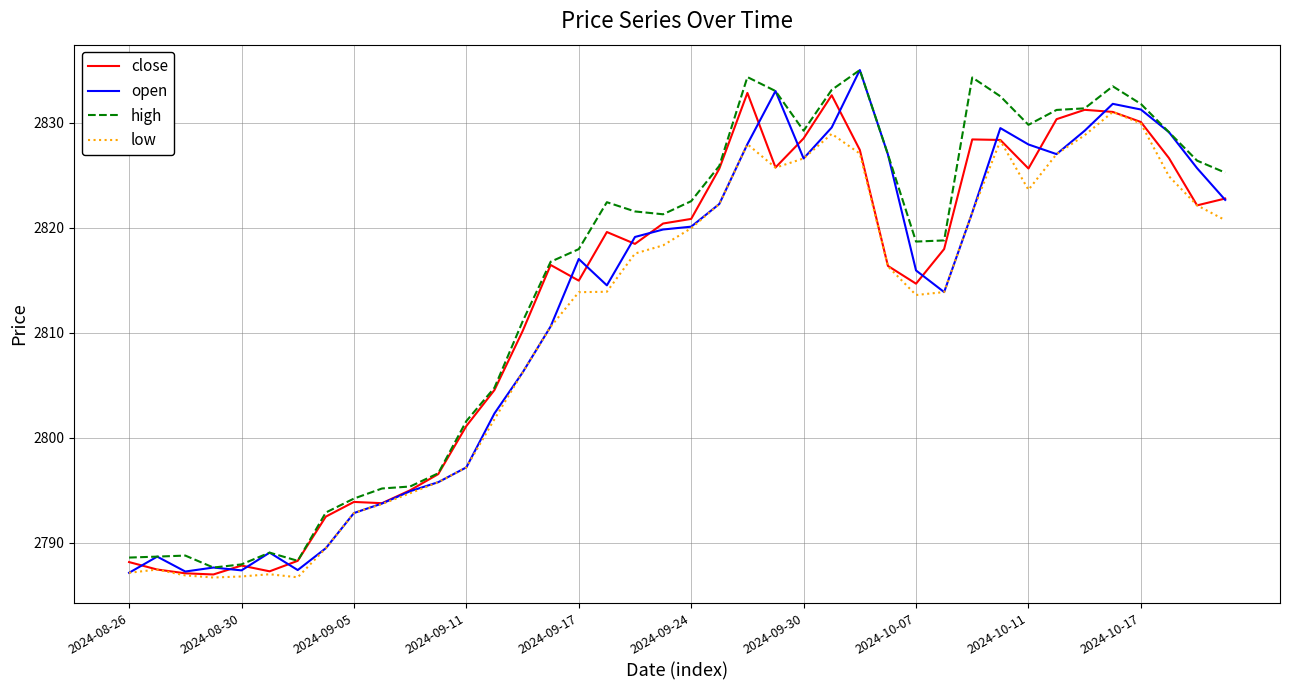

What is the maximum value for low?

2831.1